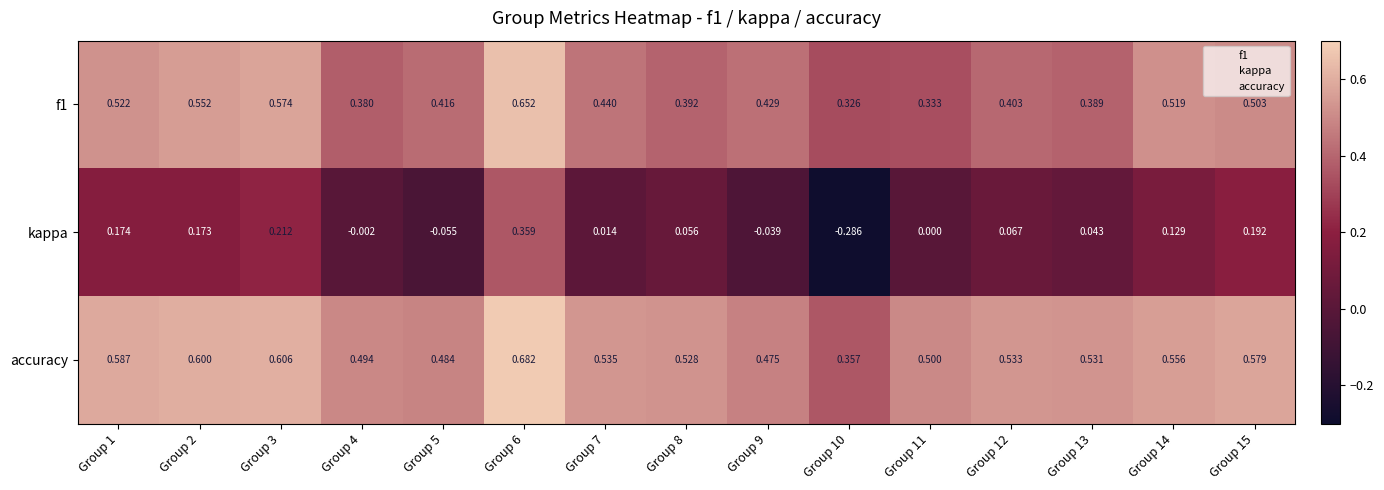

Which series has the largest range (max minus min)?

kappa